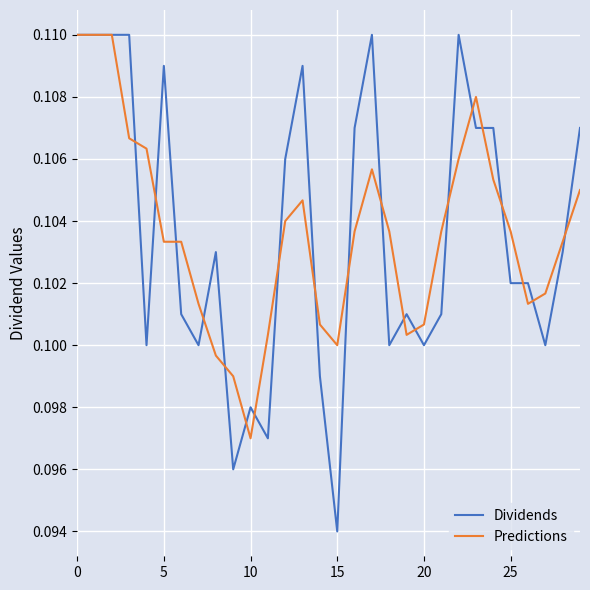

How many lines are shown in the chart?

2